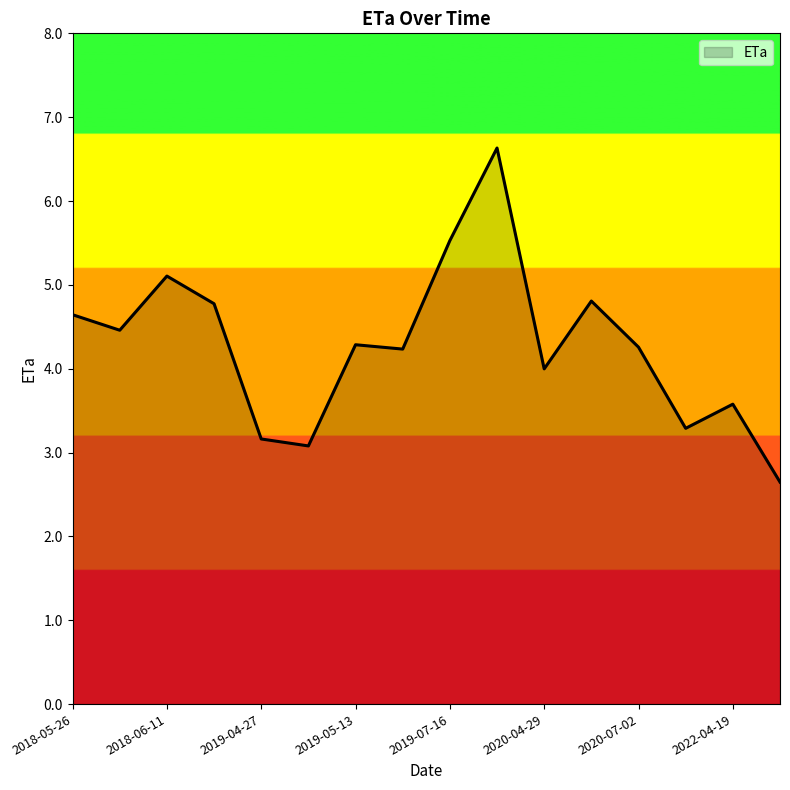

What is the maximum value shown in the chart?

6.6